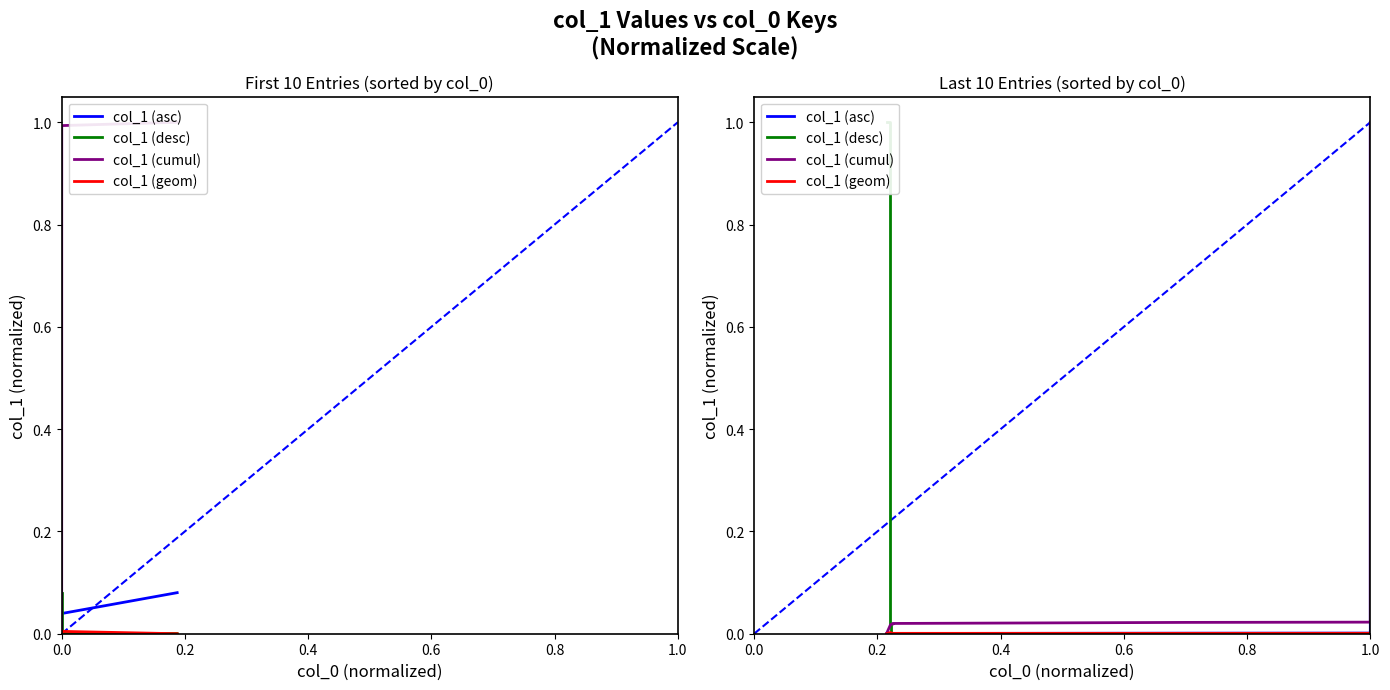

How many values in col_1 (asc) are above zero?

9